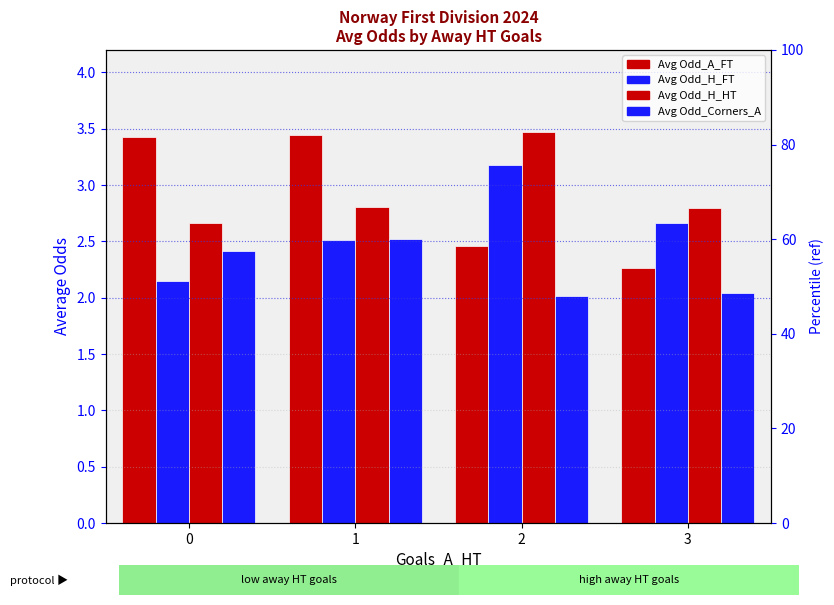

What is the value of the Avg Odd_Corners_A bar at the 4th from the left?

2.0